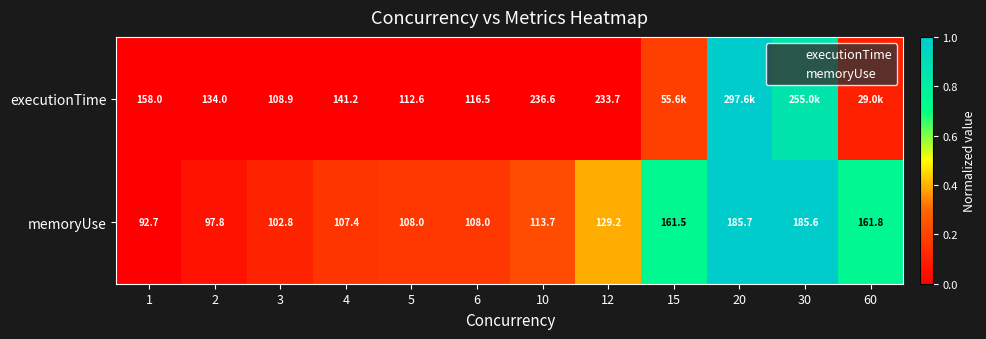

Between 20 and 30, which series saw the biggest shift?

executionTime